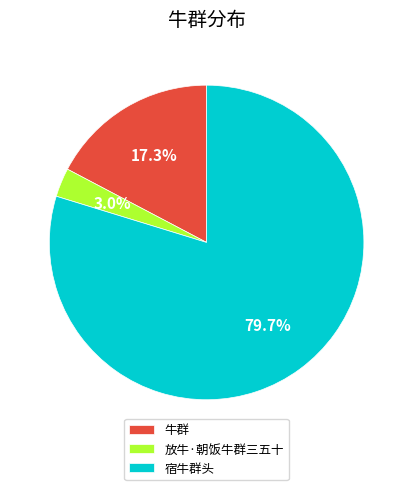

Rank the categories by value from lowest to highest.

放牛·朝饭牛群三五十, 牛群, 宿牛群头